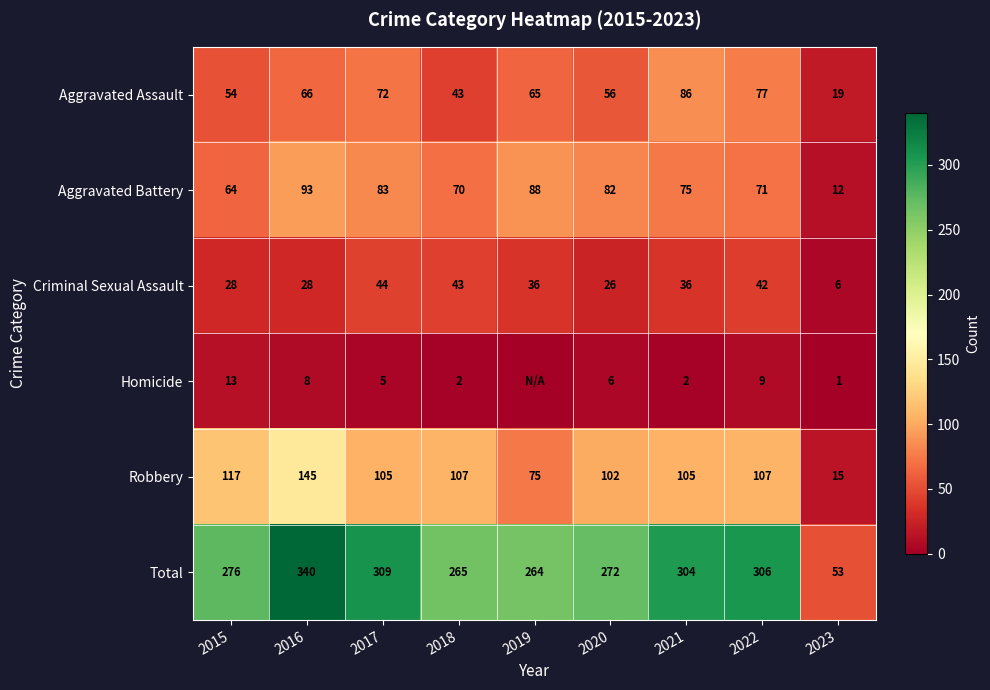

How many data points in Criminal Sexual Assault are less than 36?

4